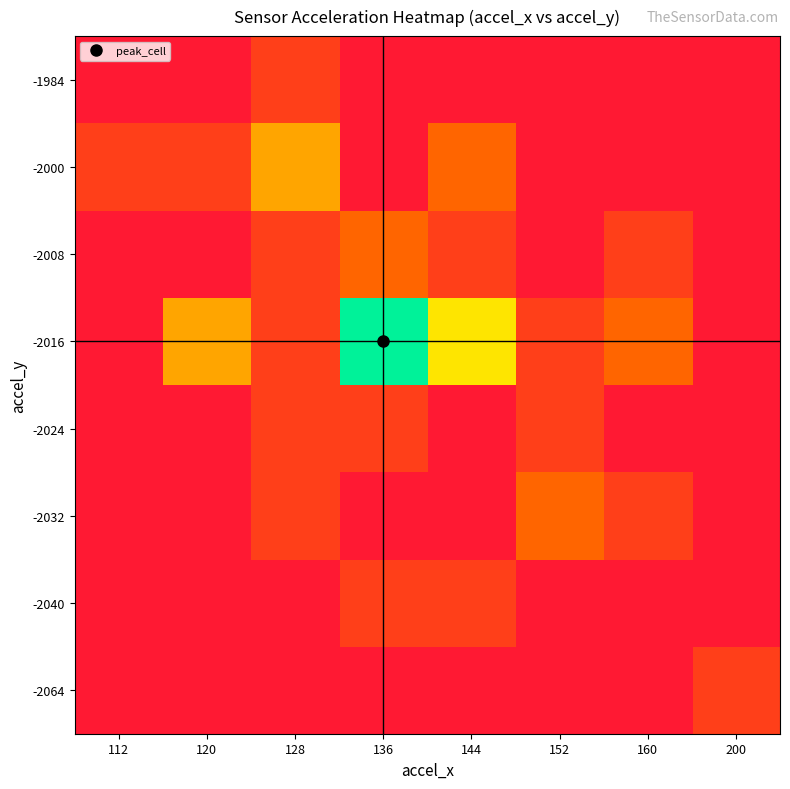

Which series has the largest total across all categories?

-2016